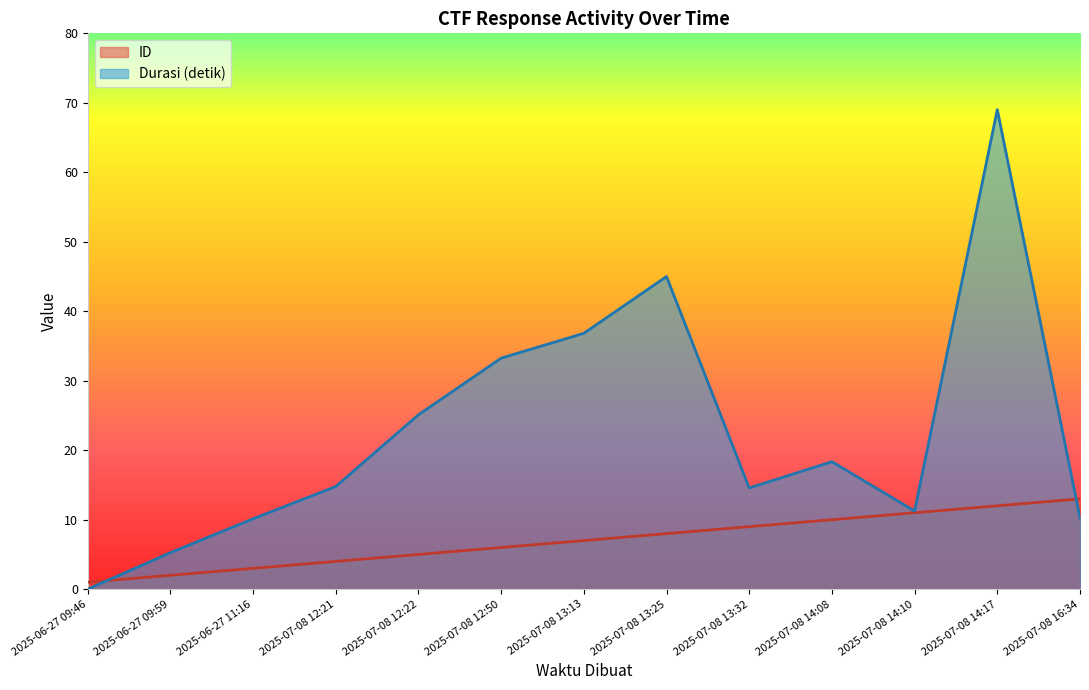

How many values in the ID series are below 7?

6